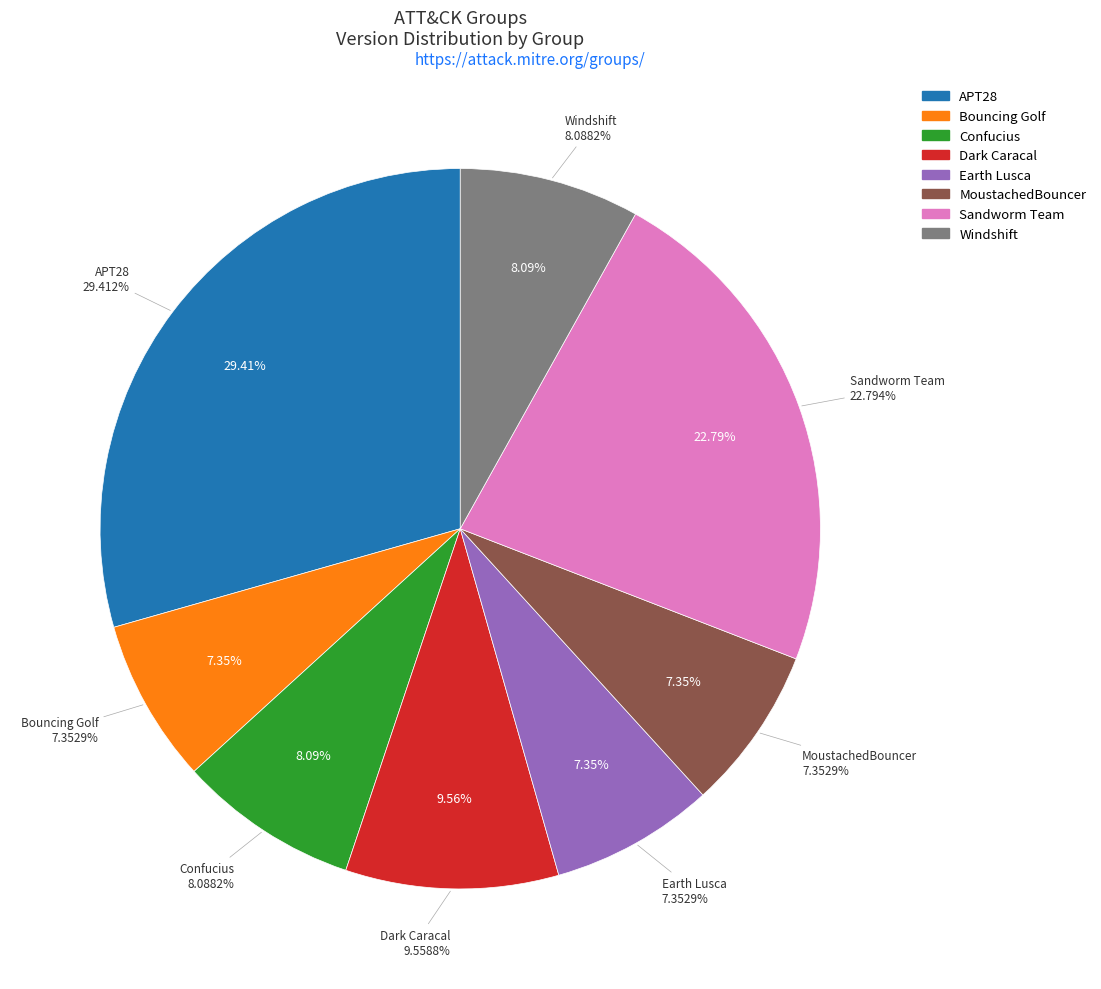

What percentage is the Dark Caracal slice, to the nearest percent?

10%